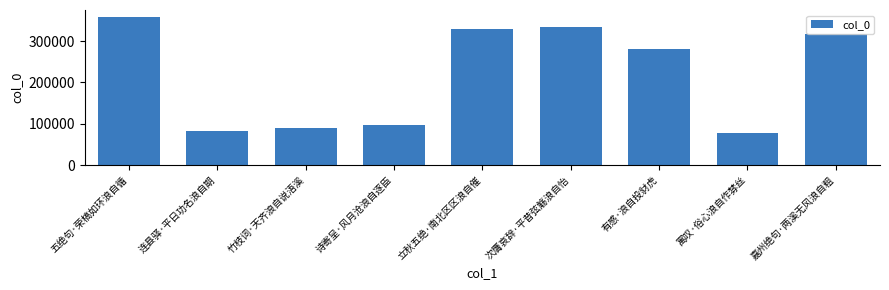

What is the difference between the values at 嘉州绝句·两溪无风浪自粗 and 竹枝词·天齐浪自说浯溪?

228052